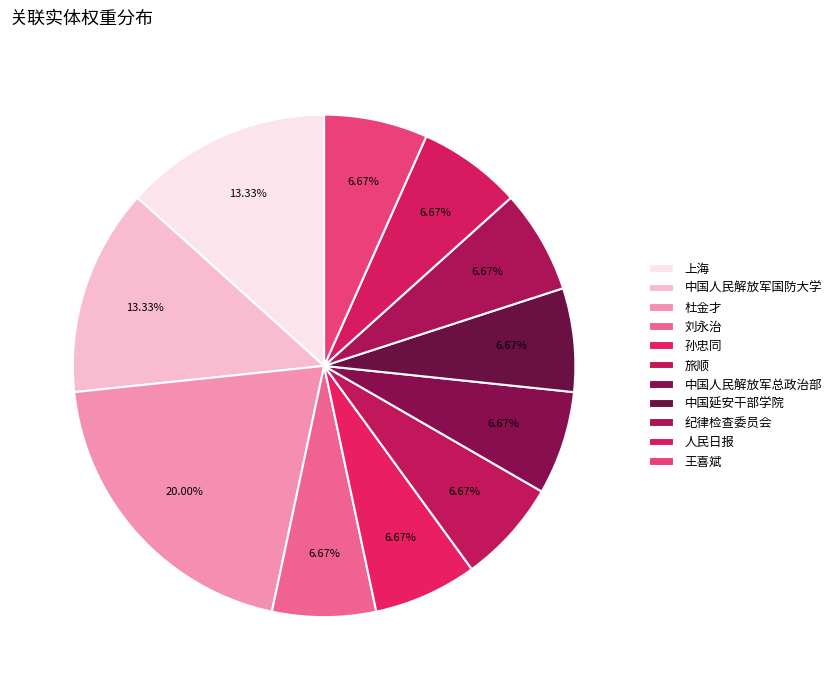

To the nearest percent, what is the difference between the 刘永治 and 上海 slice percentages?

7%